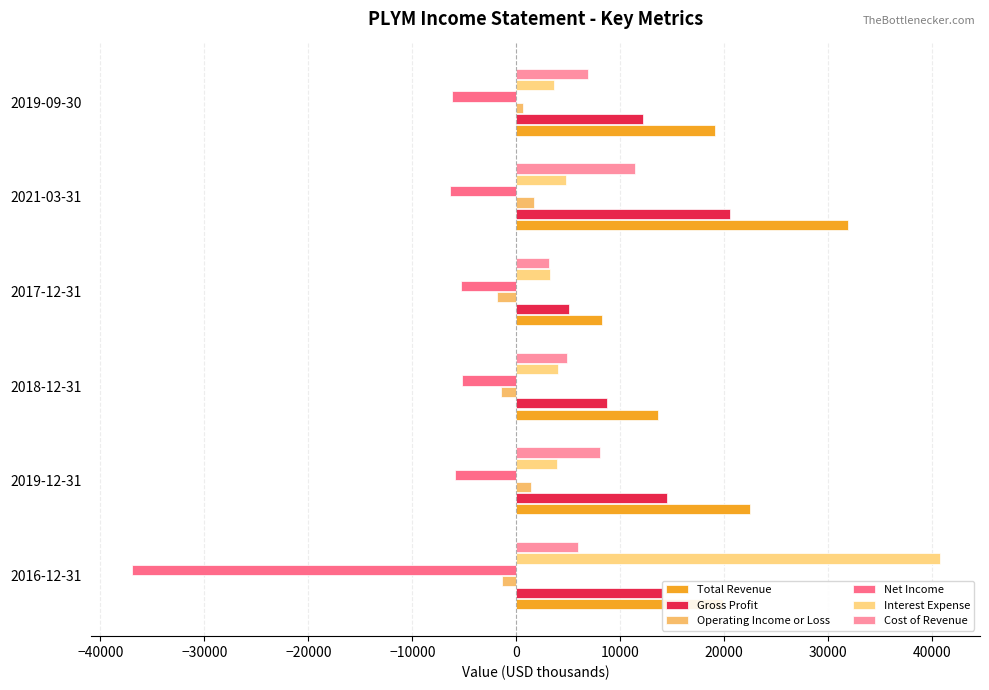

What is the minimum value for Interest Expense?

3200